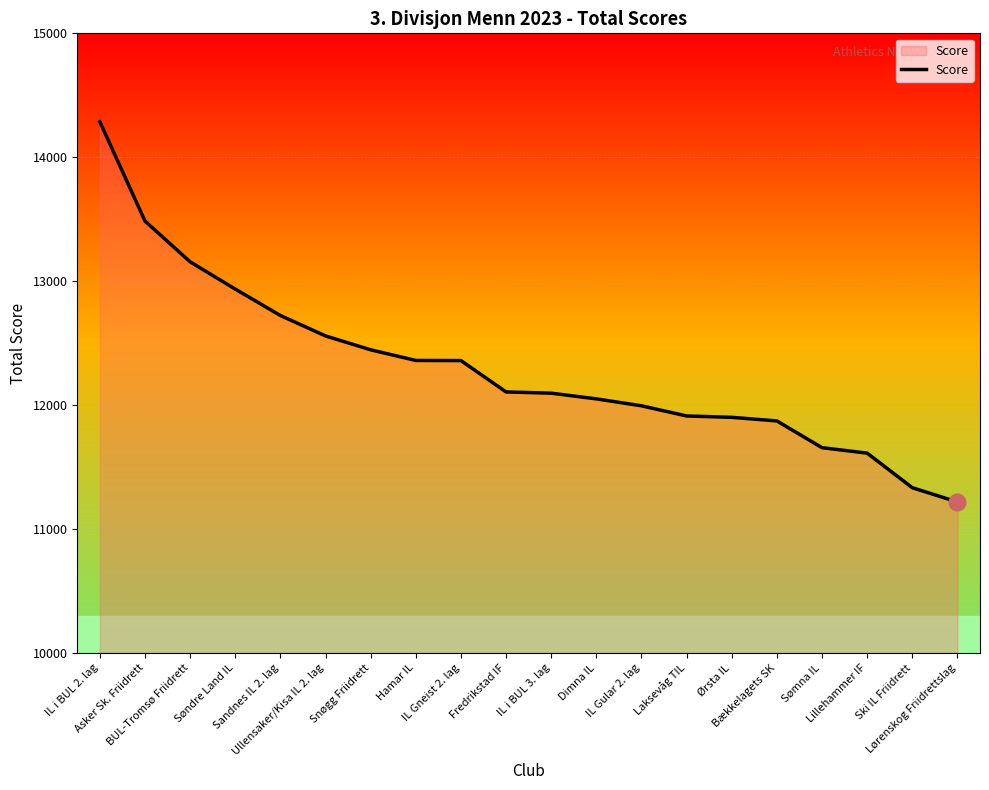

What is the smallest value displayed?

11218